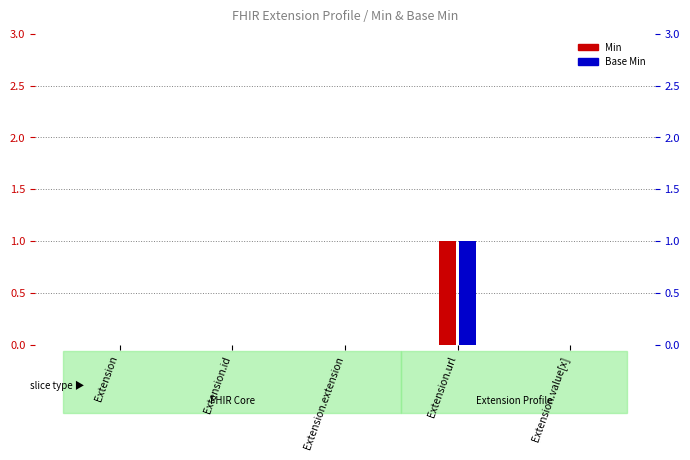

At which label does Base Min reach its peak?

Extension.url